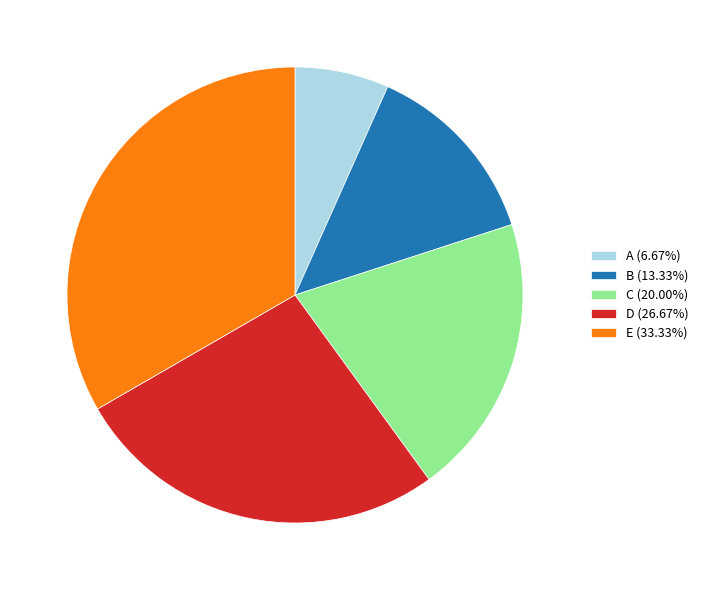

What is the smallest slice in the pie chart?

A